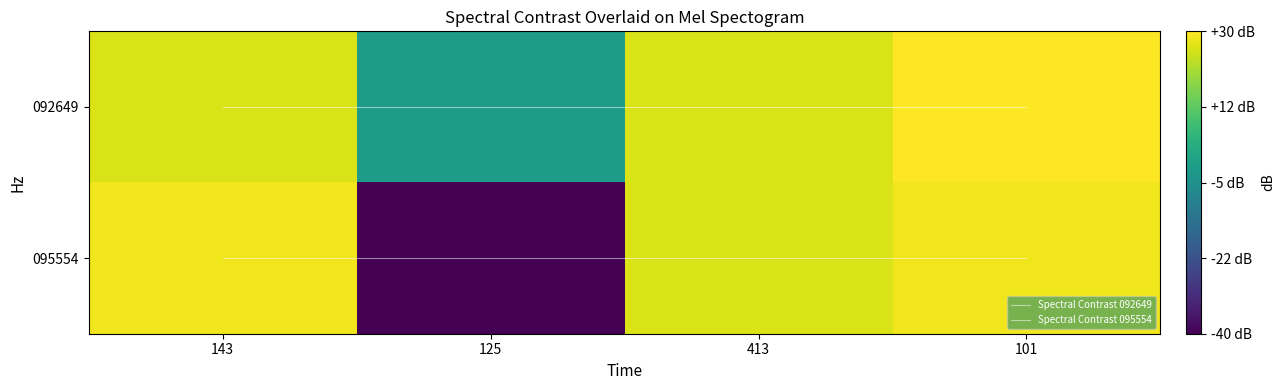

The 095554 series shows 5.7 at 101. True or false?

False